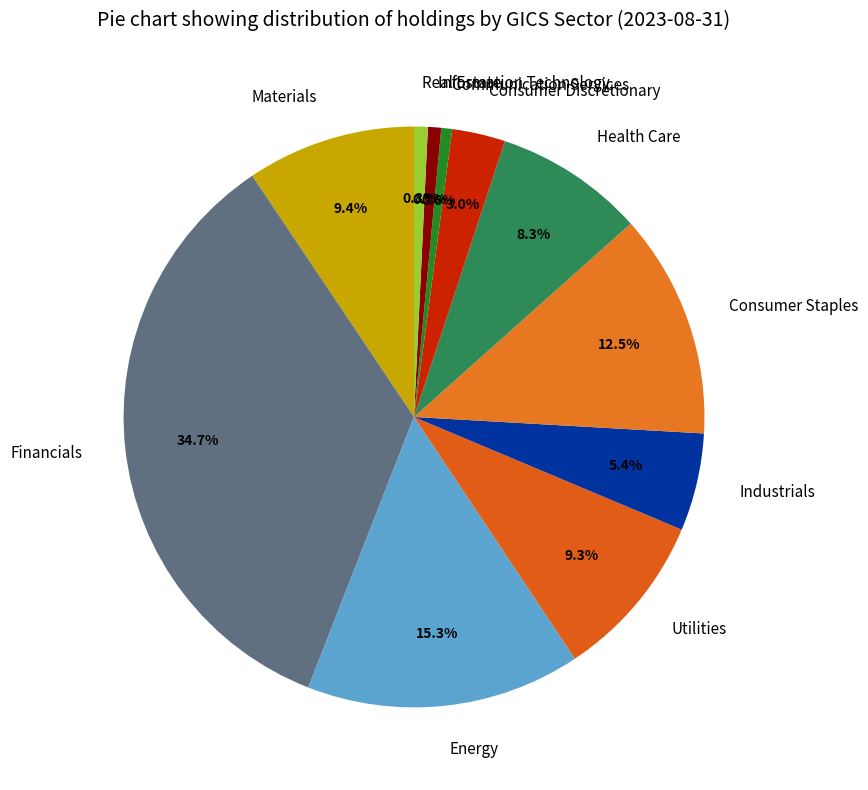

Count the number of slices in the pie.

11